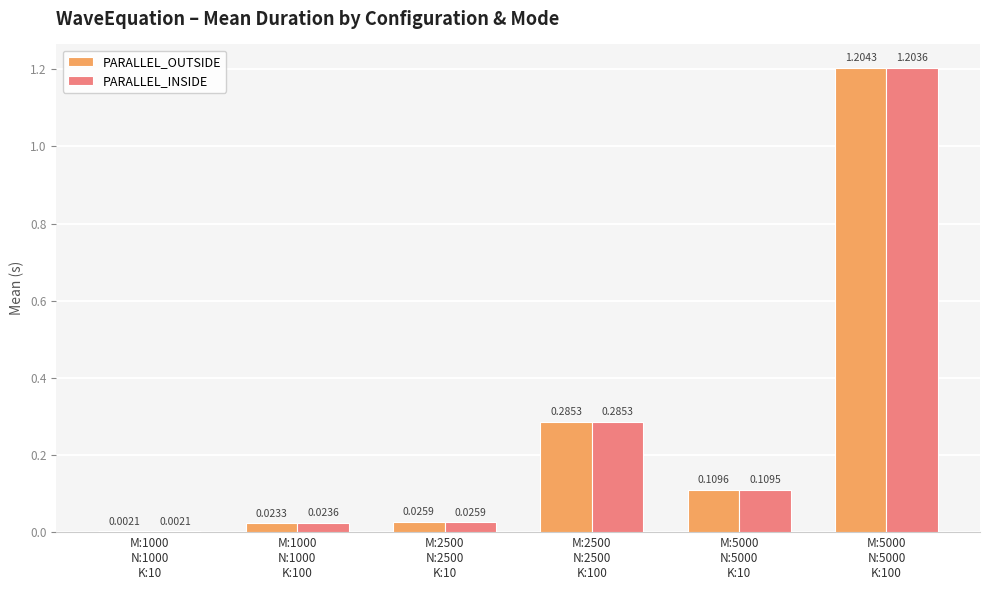

At which label is PARALLEL_INSIDE closest to 0?

M:1000
N:1000
K:10